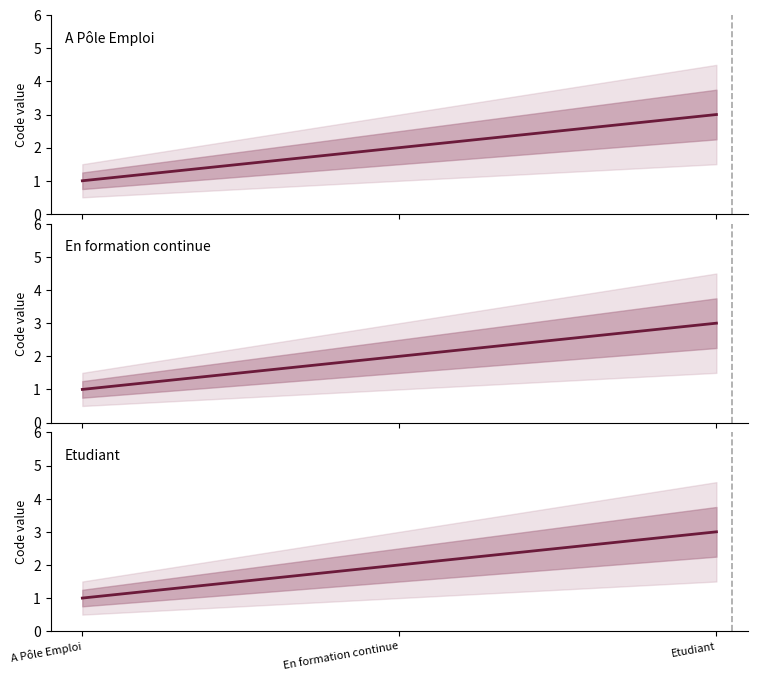

List the series in order of their peak value, highest first.

A Pôle Emploi, En formation continue, Etudiant